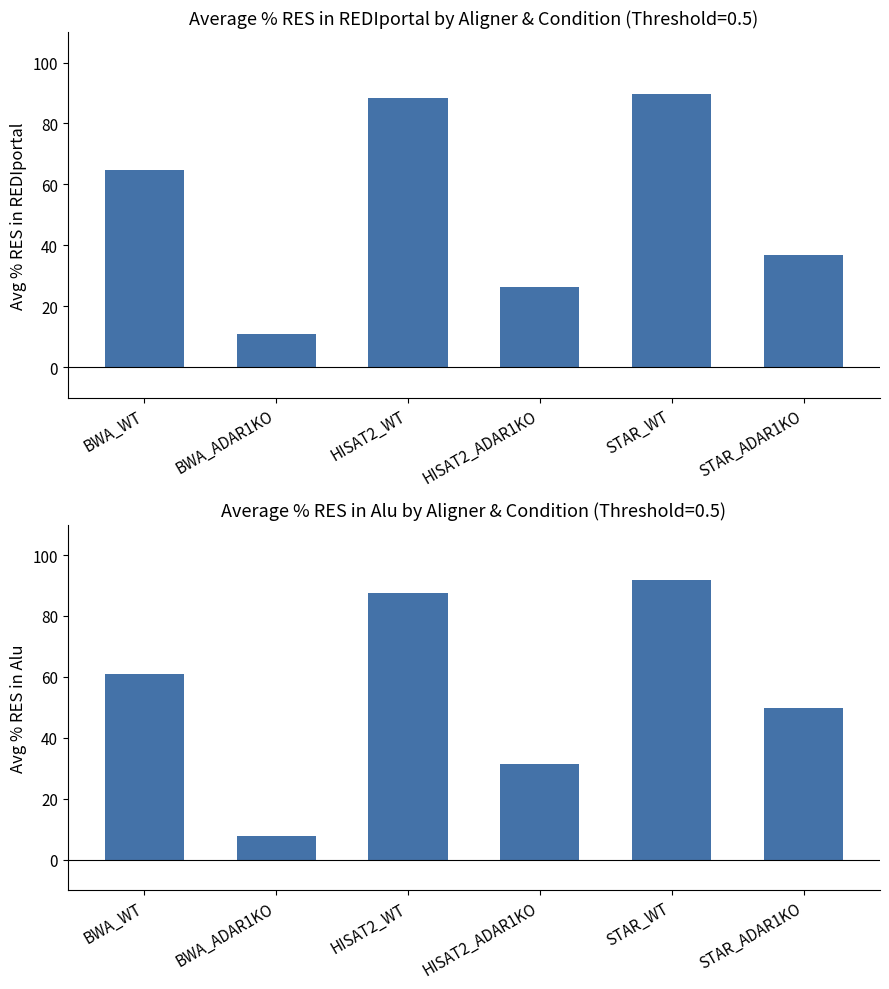

At which label is Average % RES in Alu closest to 49?

STAR_ADAR1KO